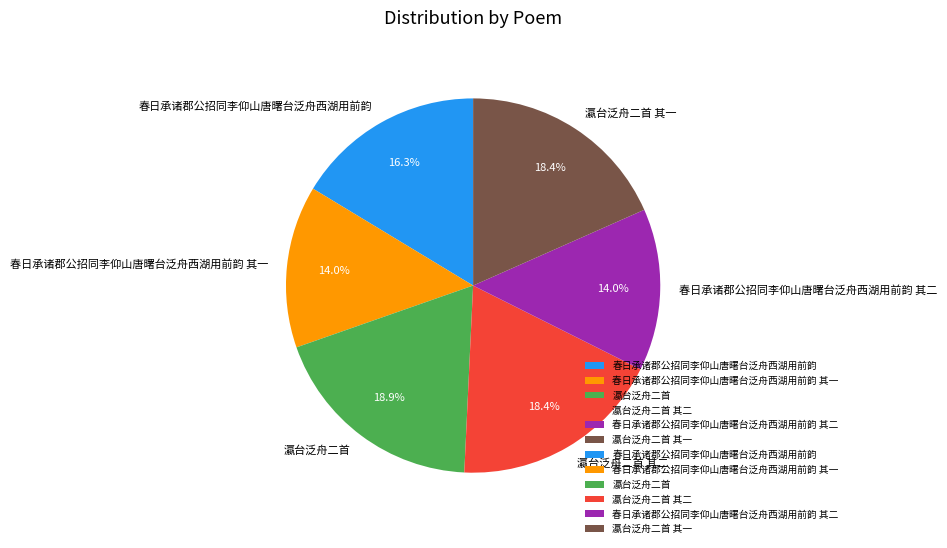

To the nearest percent, what is the combined percentage of 春日承诸郡公招同李仰山唐曙台泛舟西湖用前韵 其二 and 春日承诸郡公招同李仰山唐曙台泛舟西湖用前韵 其一?

28%